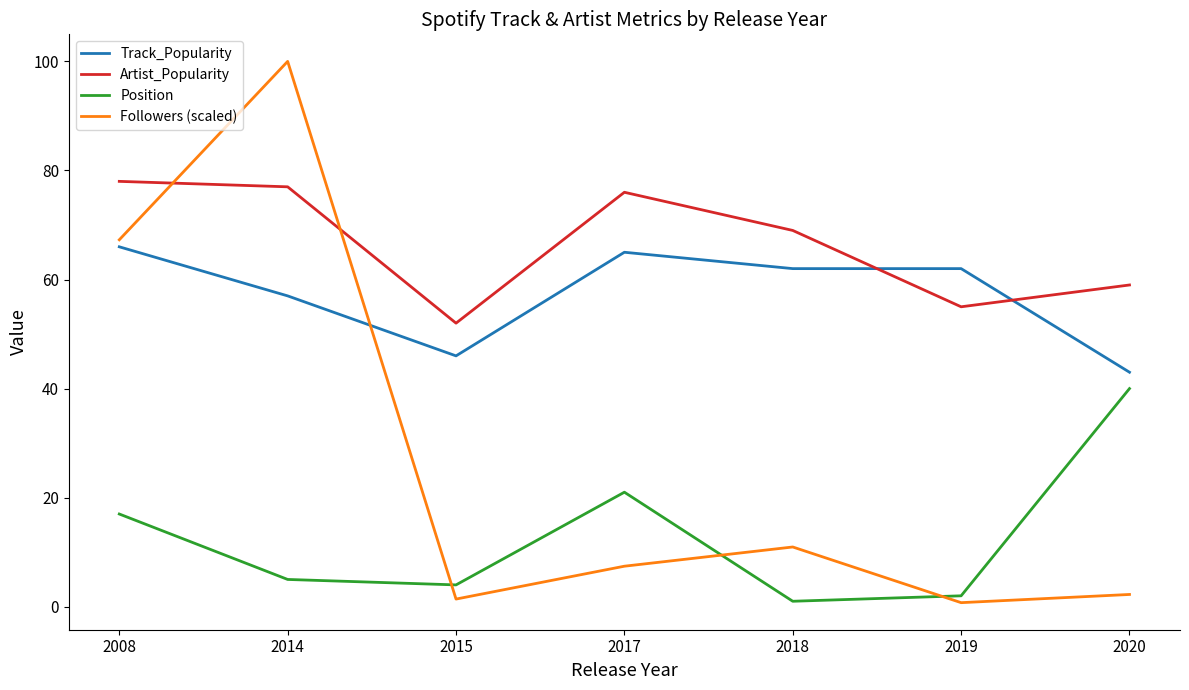

True or false: Track_Popularity has a value of 62.0 at 2019.

True